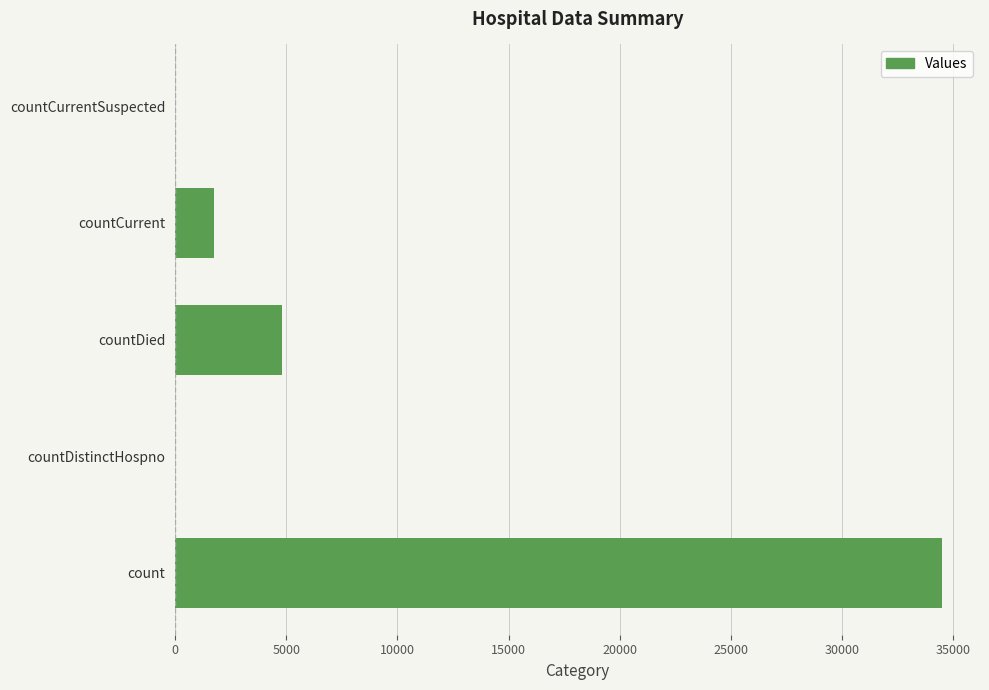

Which label corresponds to the largest value in the chart?

count